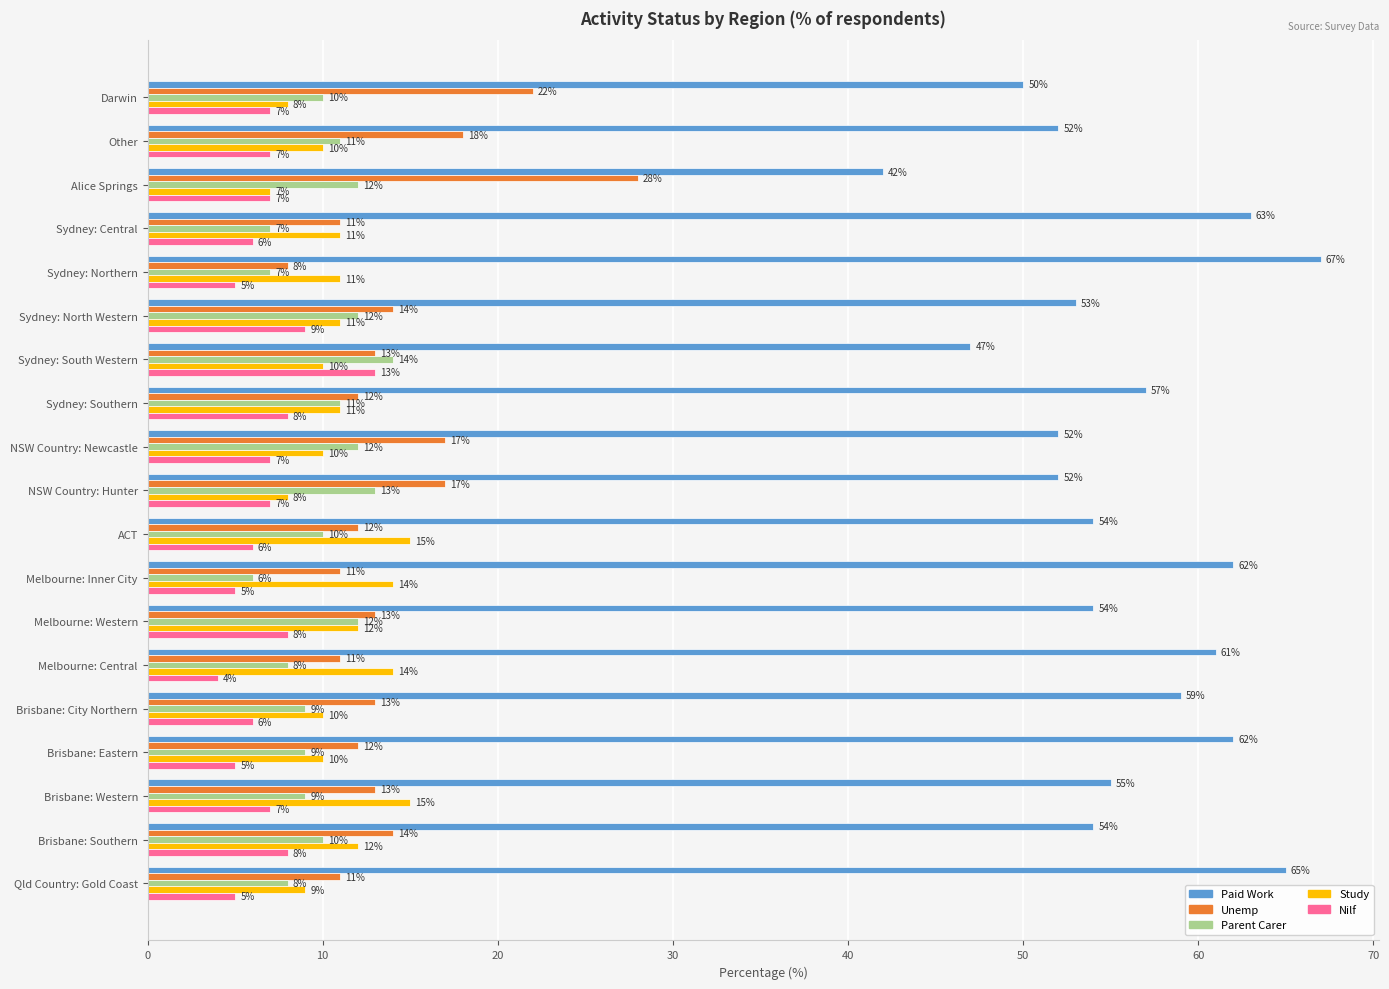

What is the spread (max minus min) of values at Melbourne: Inner City?

57